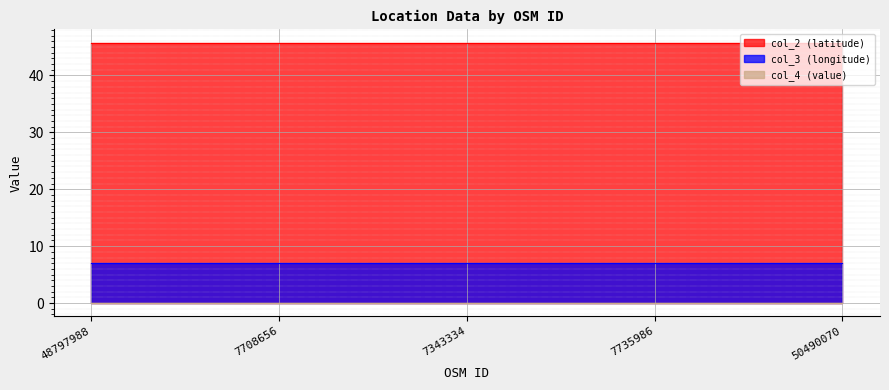

At which category does col_3 reach its first local valley?

7343334